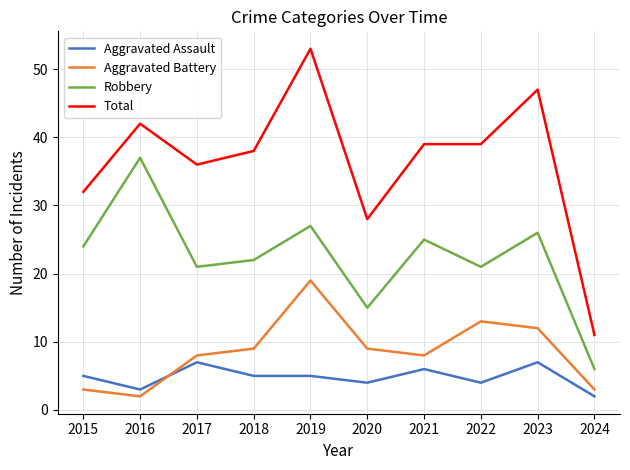

Where is the first local maximum for Aggravated Battery?

2019